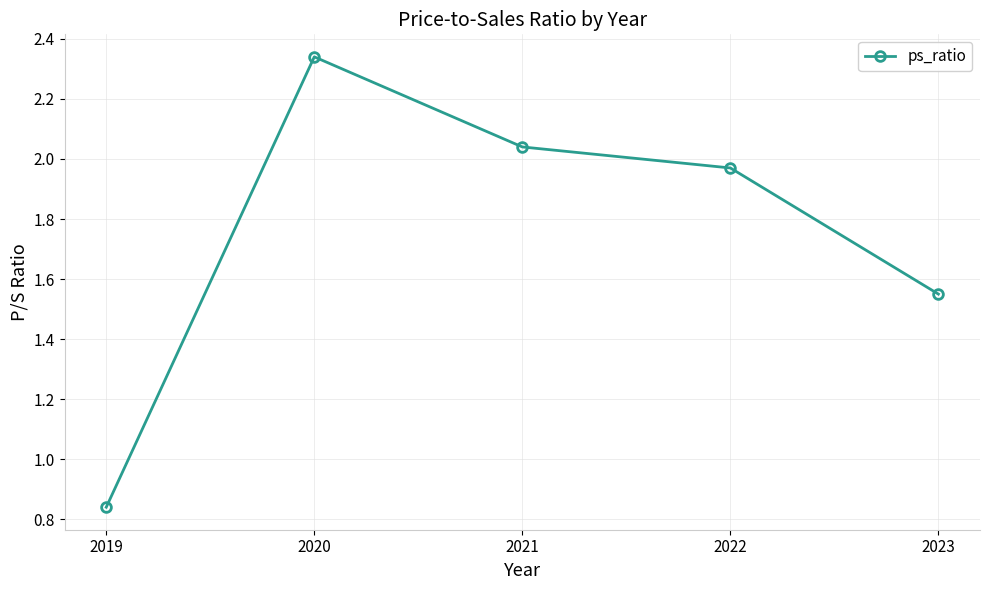

Which label corresponds to the smallest value in the chart?

2019